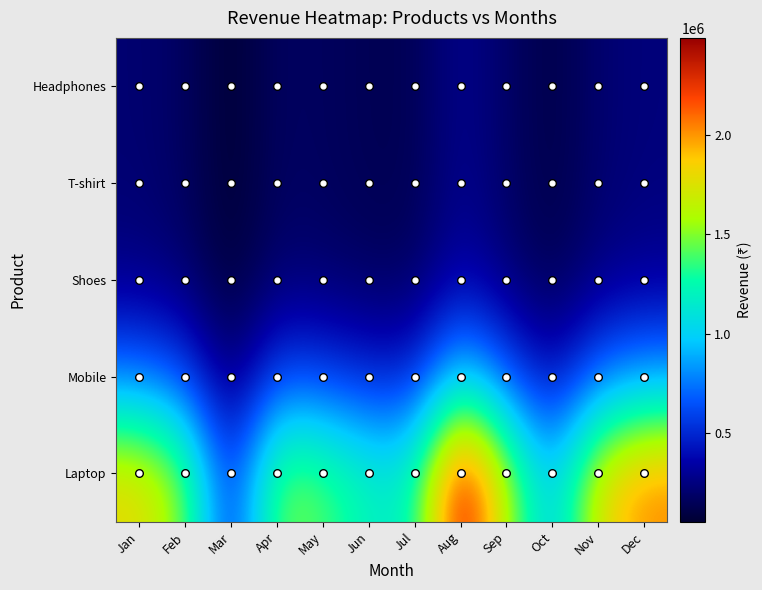

At Dec, list the series in order from largest to smallest.

Laptop, Mobile, Shoes, T-shirt, Headphones